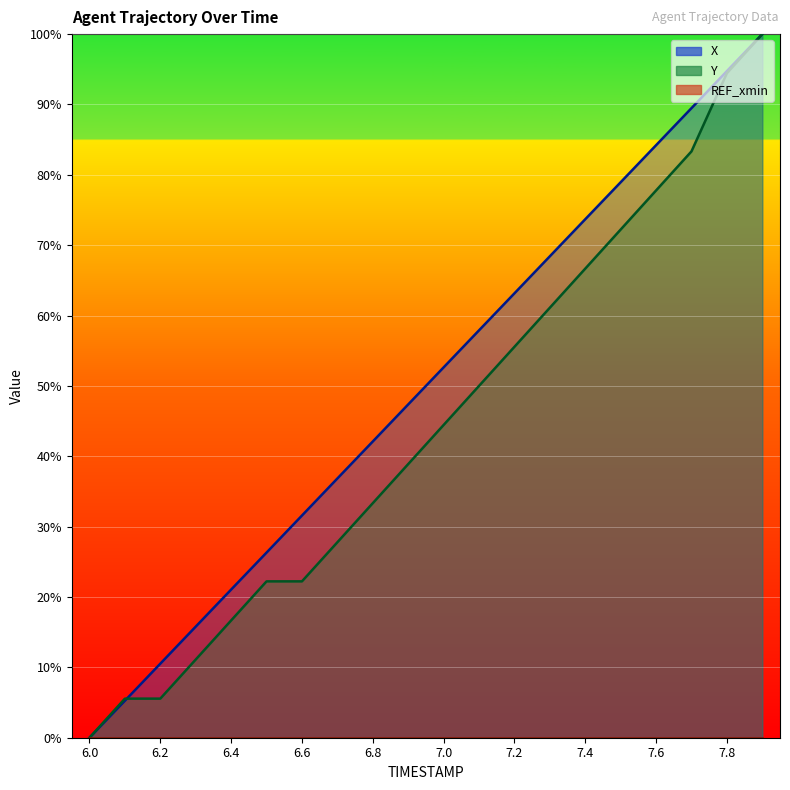

True or false: X has a value of 10.5 at 6.2.

True